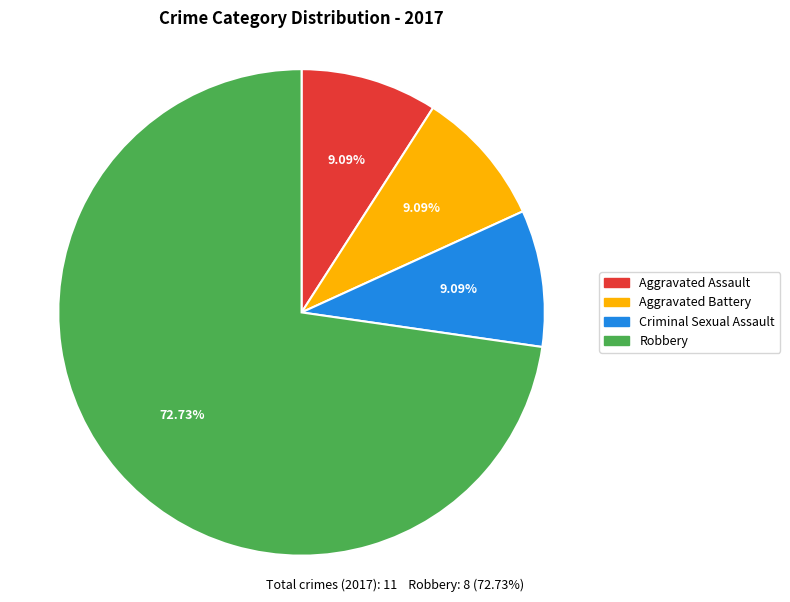

Does any single category account for the majority?

Yes